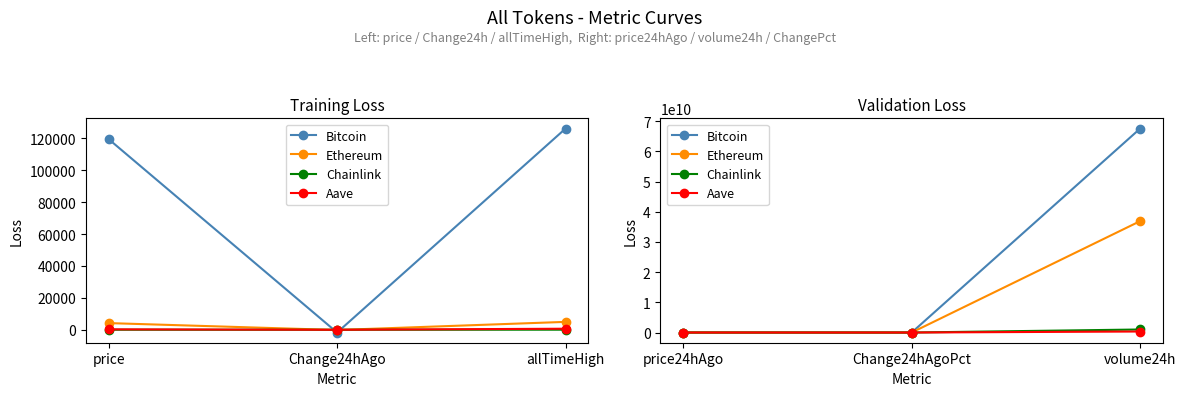

List the labels in order of Bitcoin value, smallest first.

Change24hAgoPct, price24hAgo, volume24h